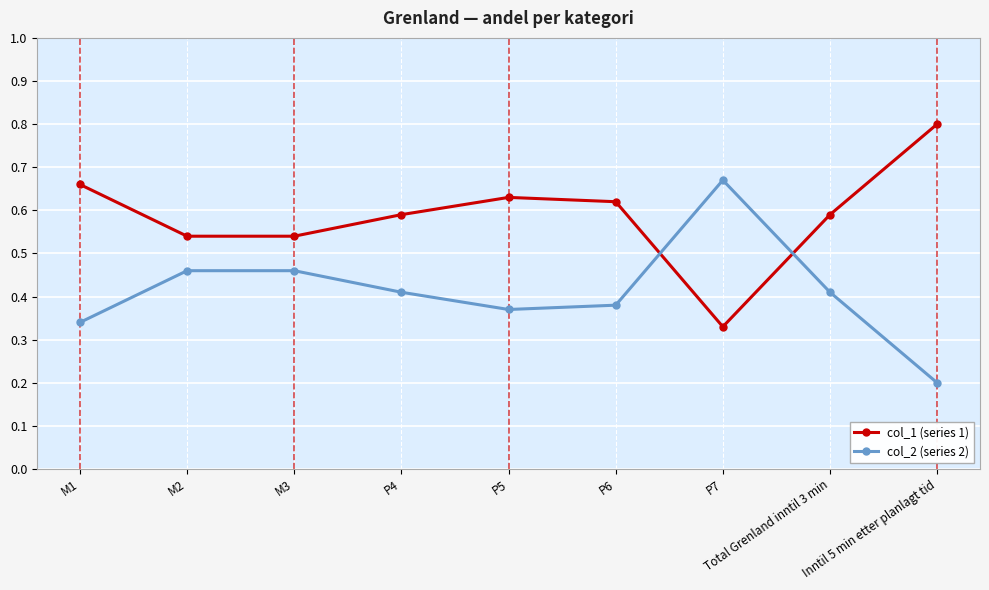

Rank the series by their average value, from highest to lowest.

col_1 (series 1), col_2 (series 2)